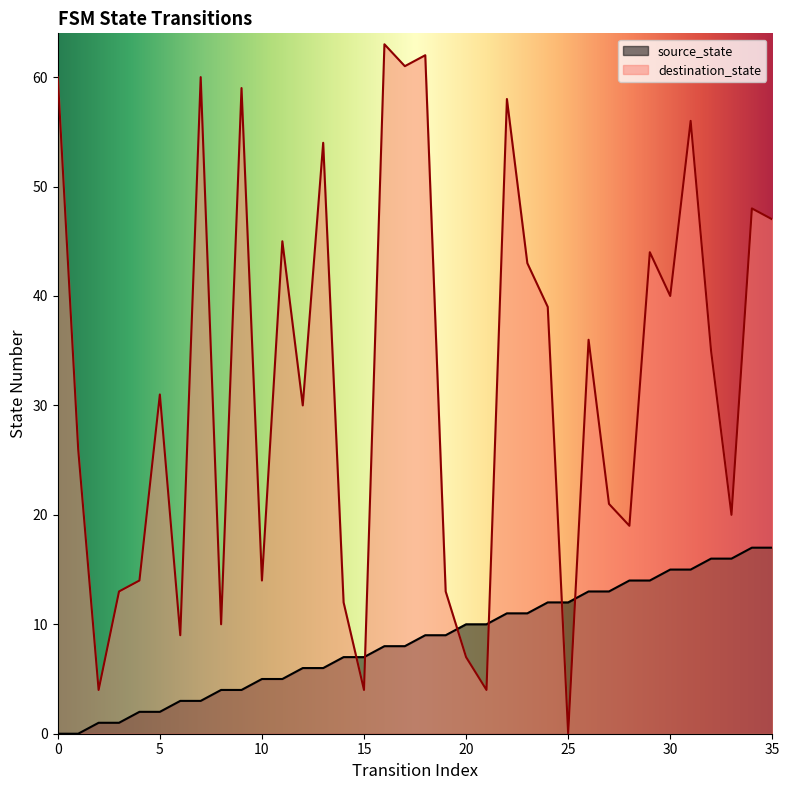

Rank the series at 31 from highest to lowest value.

destination_state, source_state